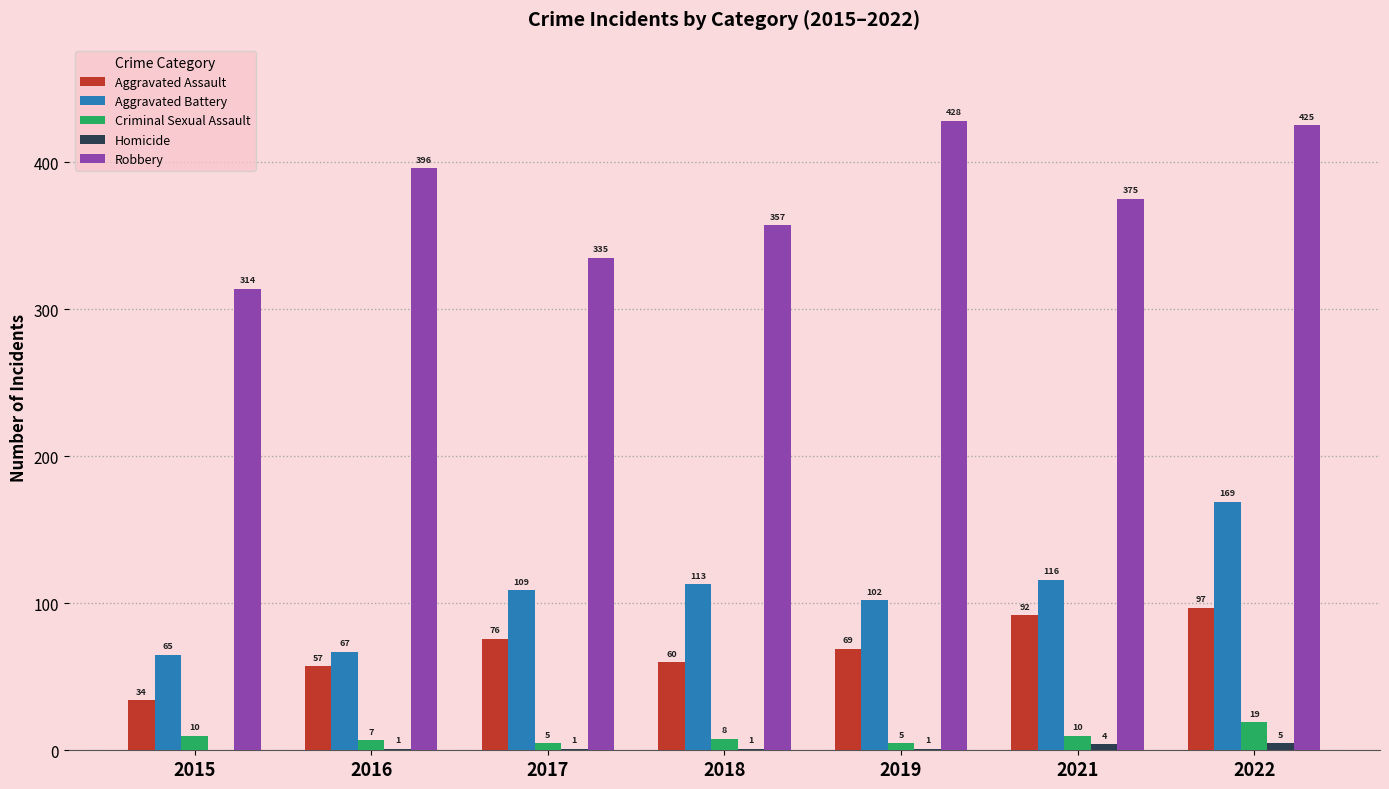

How many positive values does the Homicide series have?

6